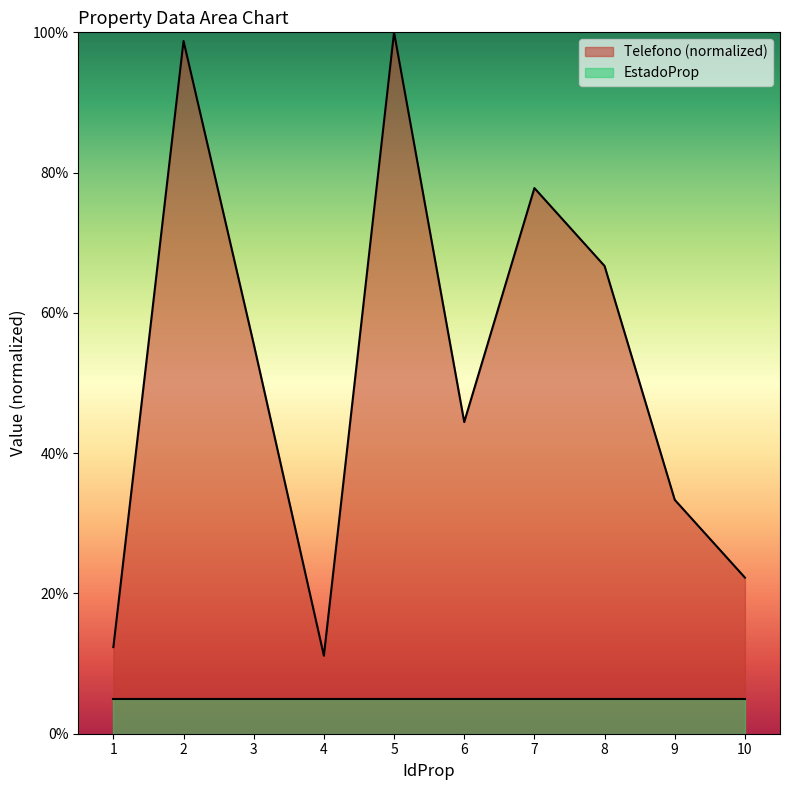

Is it true that the value at 2 is 22.2?

False